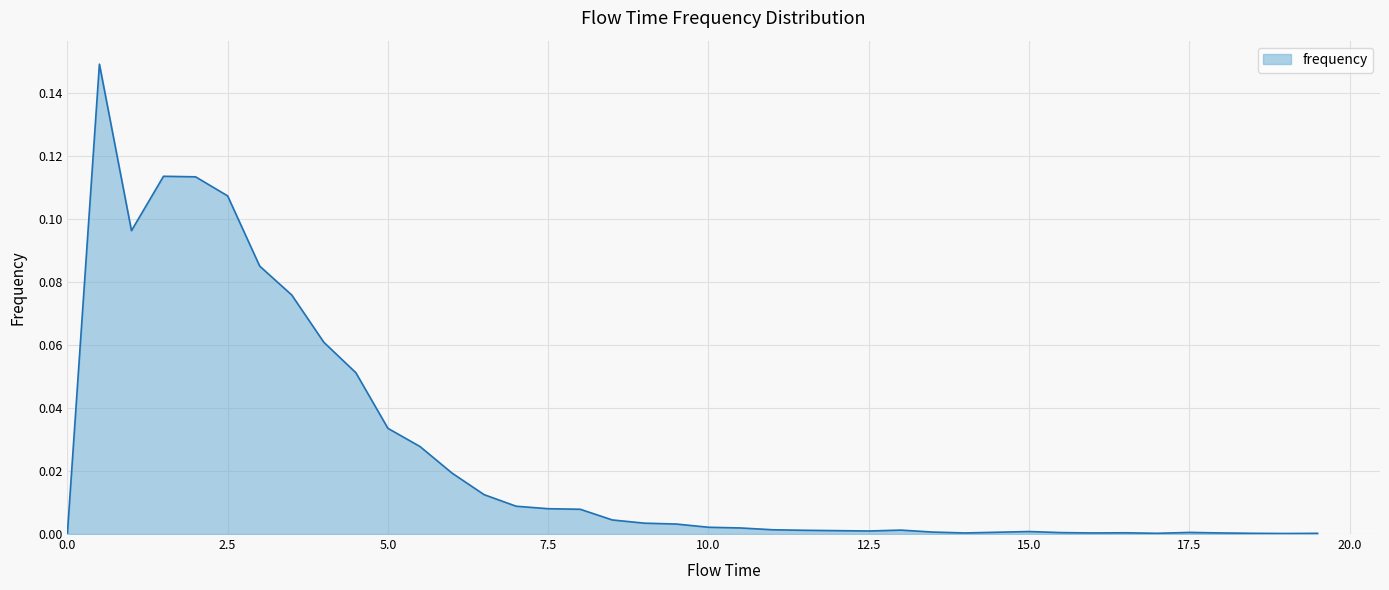

Is this an area chart (filled region under the line)?

Yes